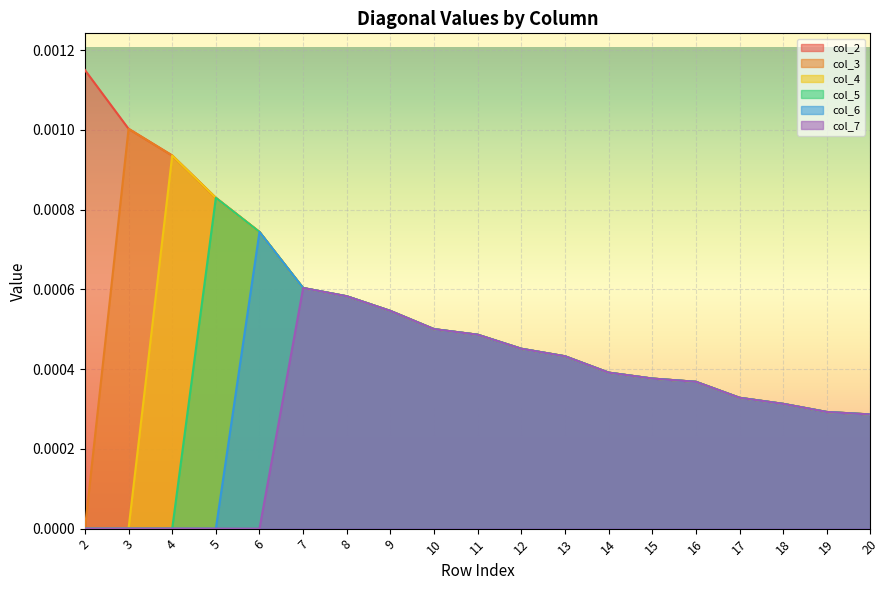

Is the value of col_4 at 14 greater than the value of col_3 at 9?

No